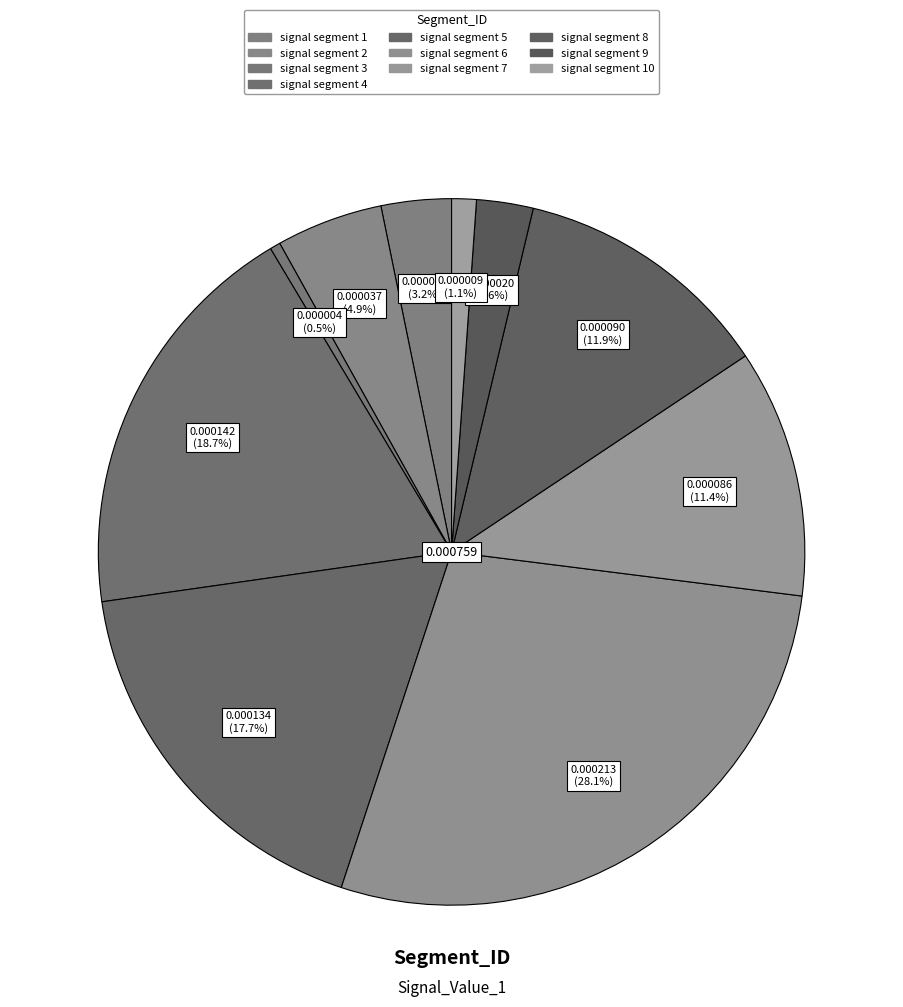

Count the number of slices in the pie.

10